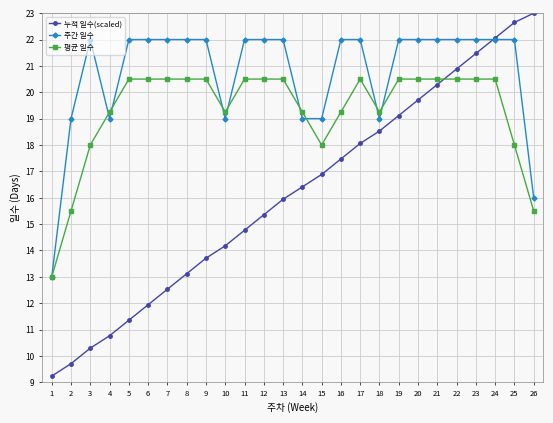

What is the difference between the highest and lowest values at 3?

11.7